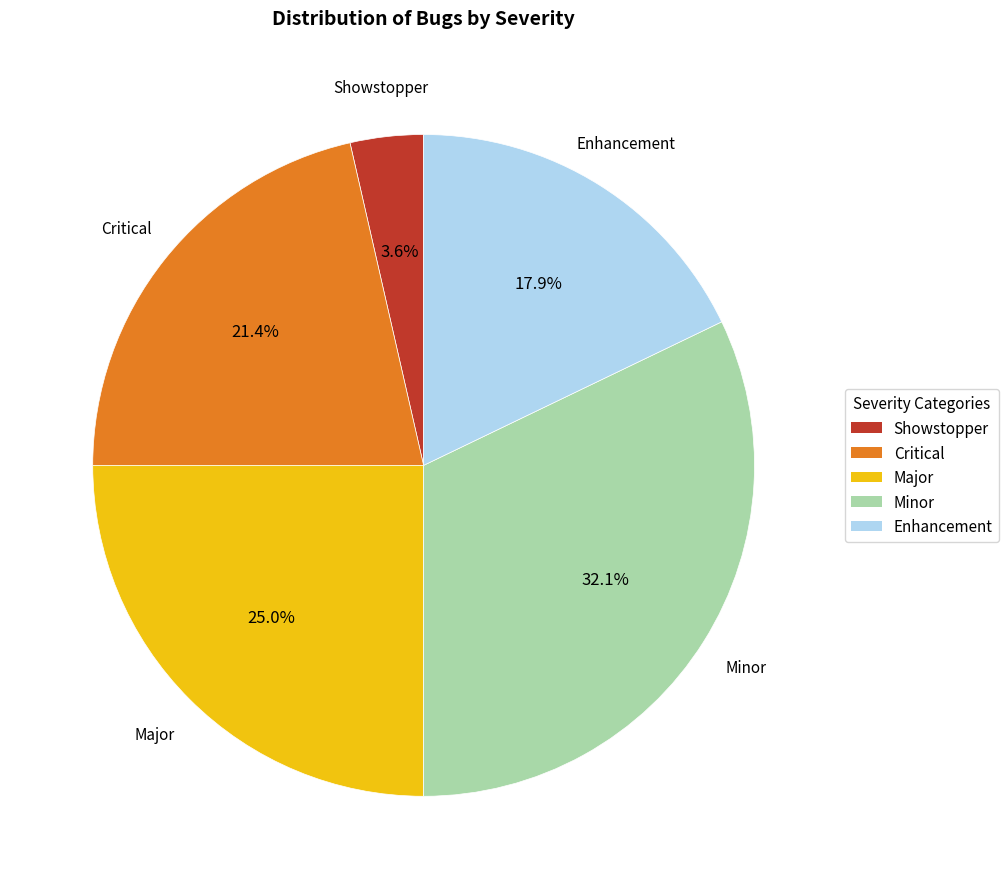

Rank the categories by value from lowest to highest.

Showstopper, Enhancement, Critical, Major, Minor